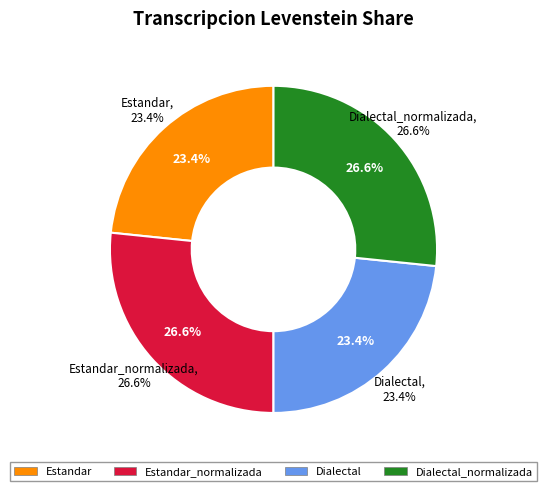

Is Dialectal_normalizada the majority of the pie?

No